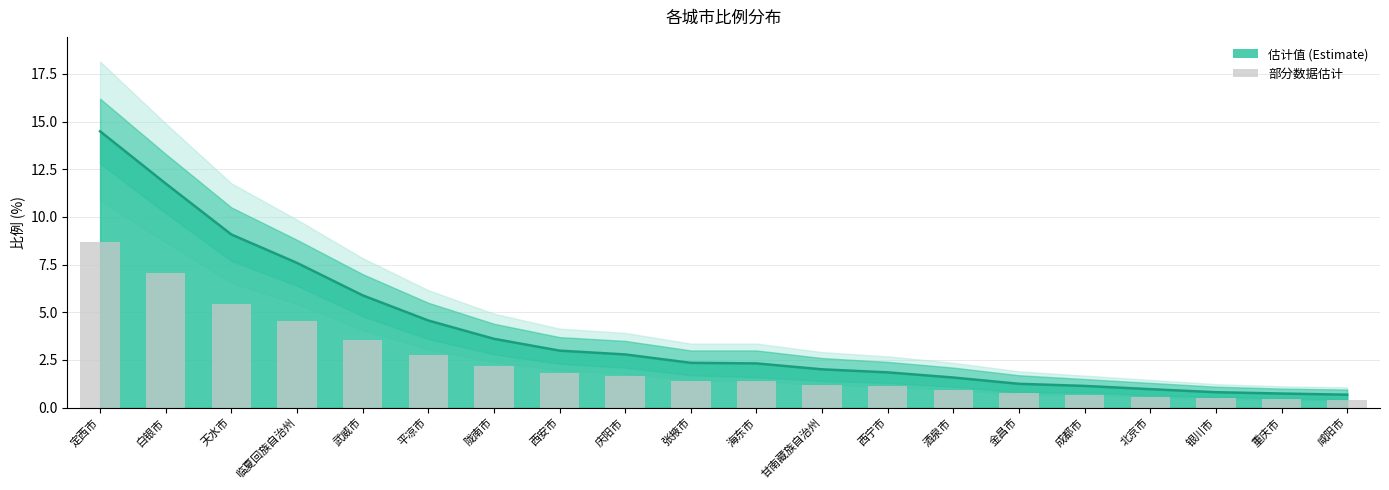

List the labels in order of value, smallest first.

咸阳市, 重庆市, 银川市, 北京市, 成都市, 金昌市, 酒泉市, 西宁市, 甘南藏族自治州, 海东市, 张掖市, 庆阳市, 西安市, 陇南市, 平凉市, 武威市, 临夏回族自治州, 天水市, 白银市, 定西市